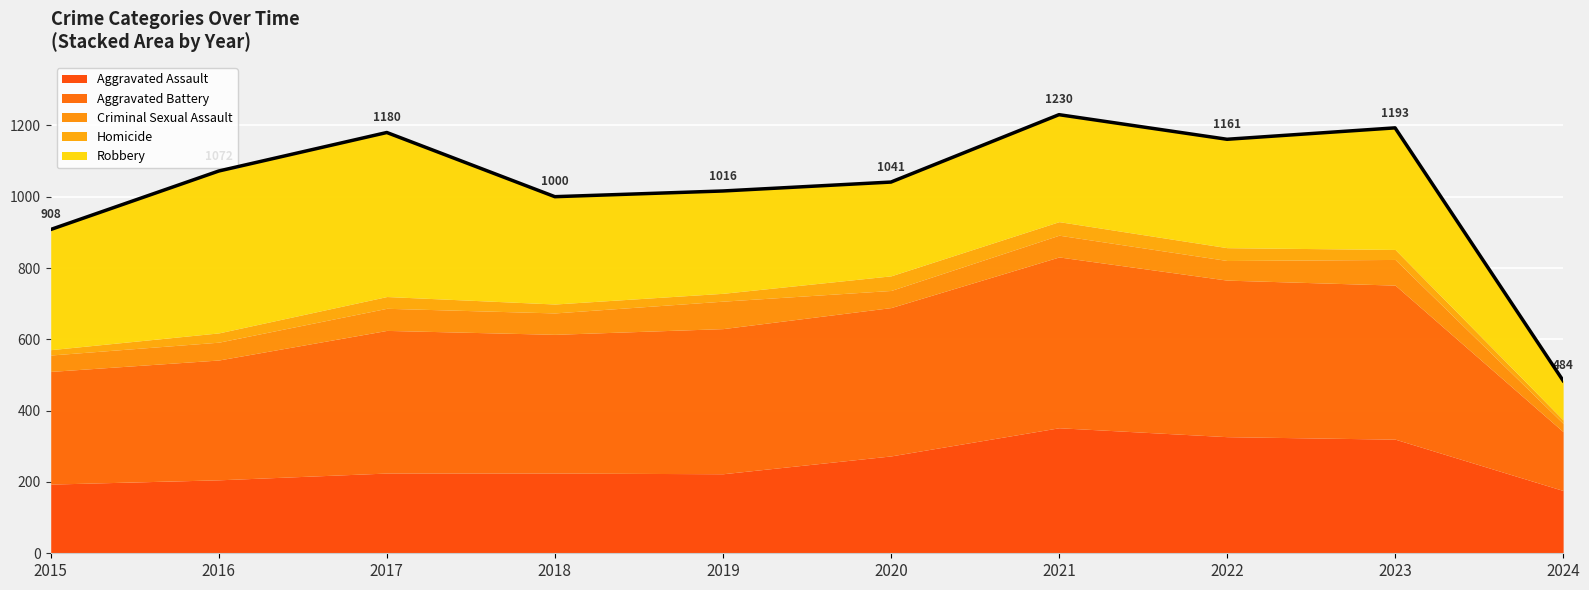

At which label does Homicide first exceed 28?

2017